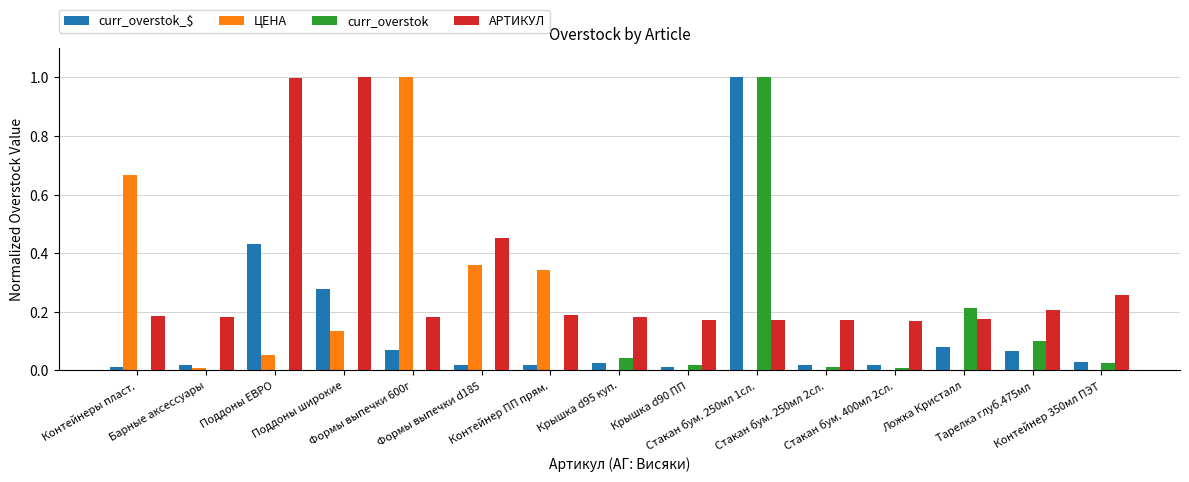

What is the sum of all ЦЕНА values?

2.6